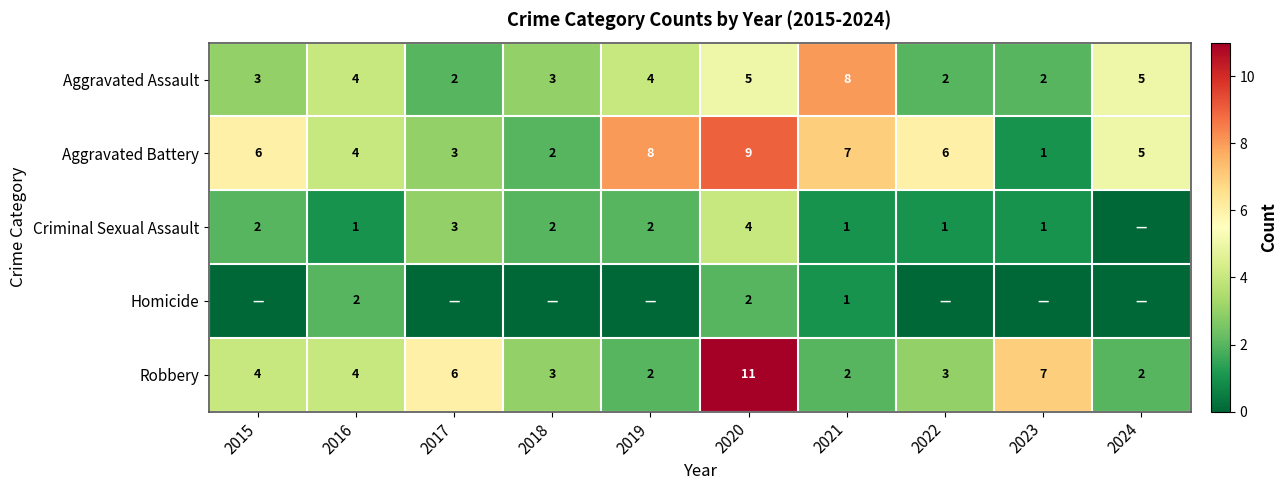

Is the value of Criminal Sexual Assault at 2023 greater than the value of Aggravated Assault at 2019?

No